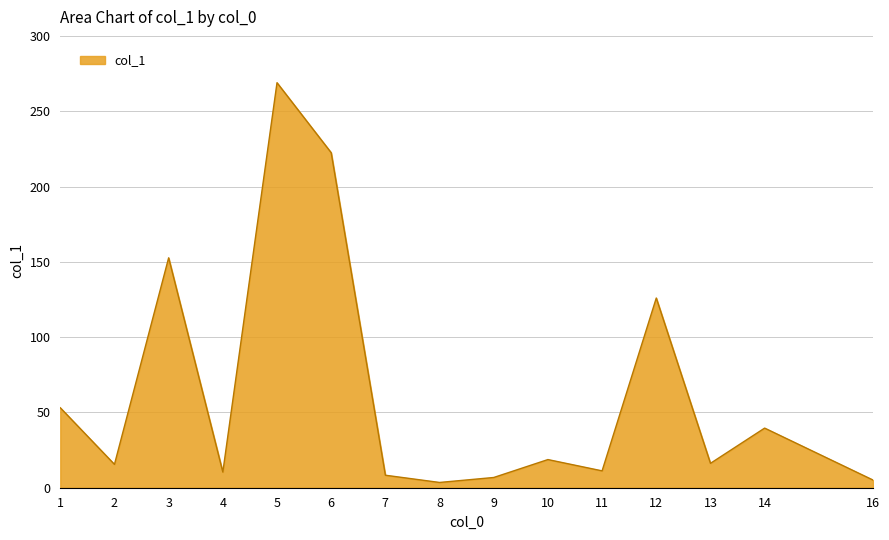

The value at 2 is 25.0. True or false?

False